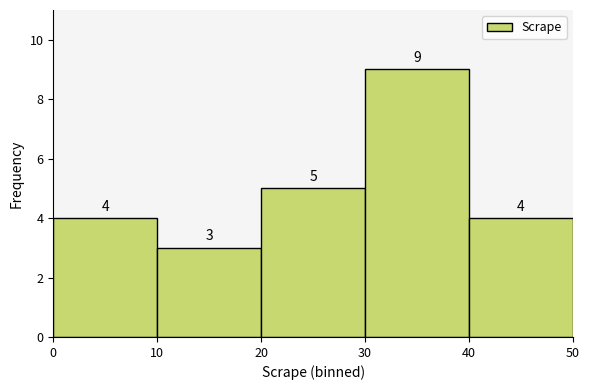

How tall is the bar that spans 0 to 10 on the x-axis?

4